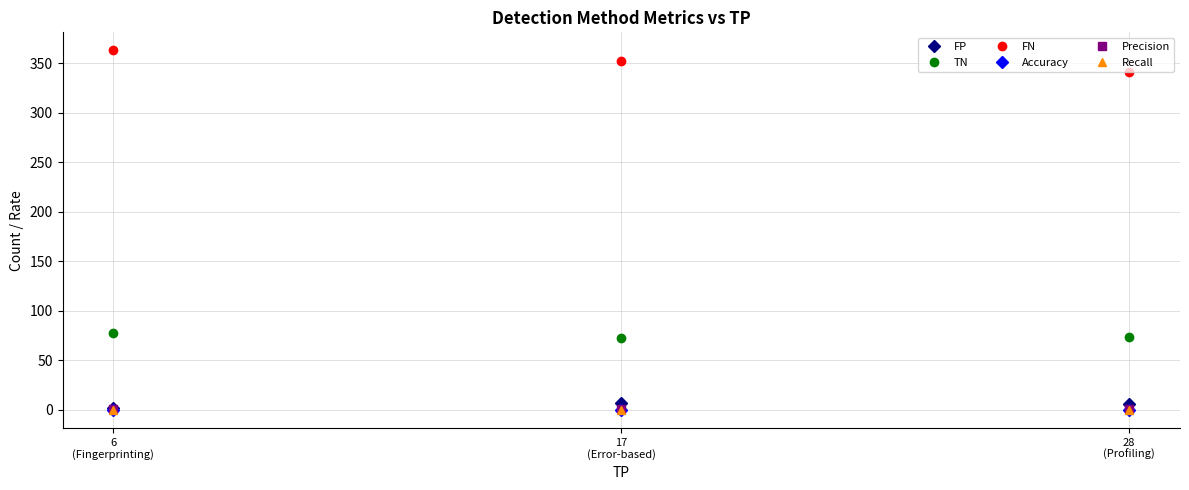

What is the label of the 1st point from the right?

28
(Profiling)